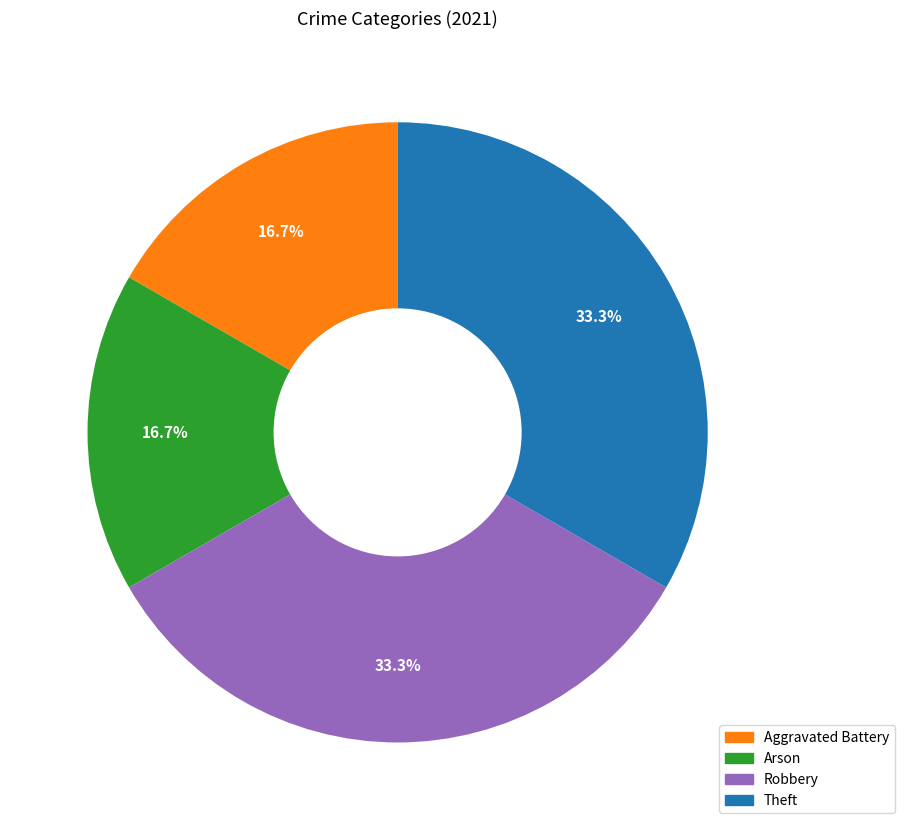

To the nearest percent, what is the difference between the largest and smallest slice percentages?

17%